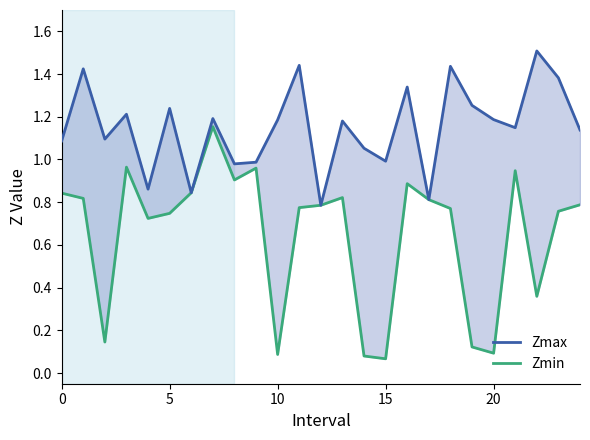

What is the difference between the Zmin values at 10 and 0?

0.8